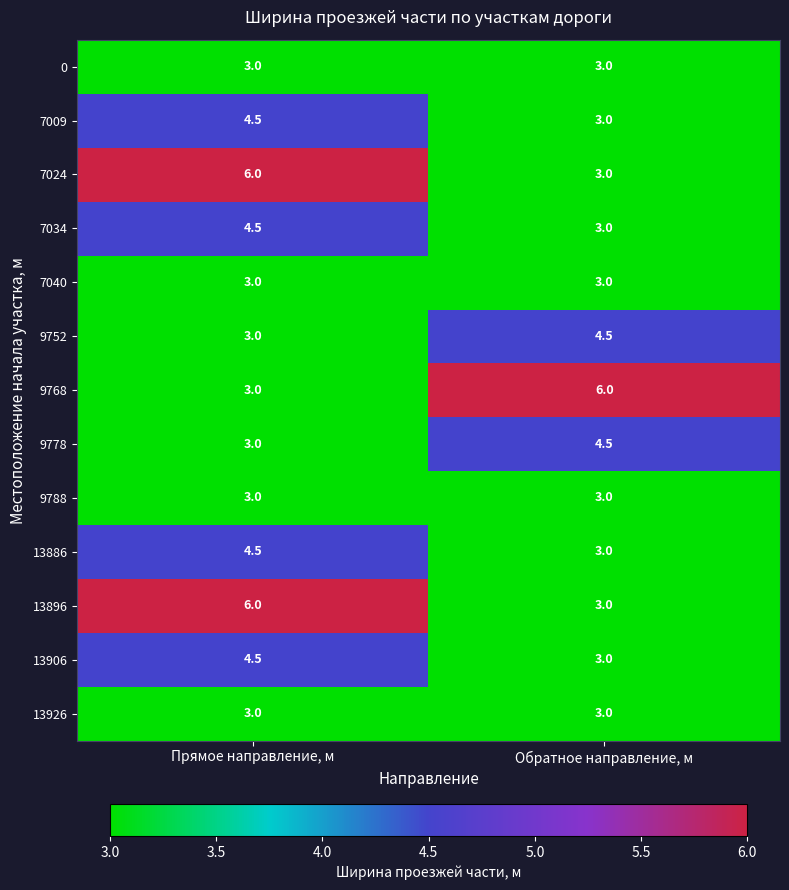

What is the sum of the 13886 values at Обратное направление, м and Прямое направление, м?

7.5